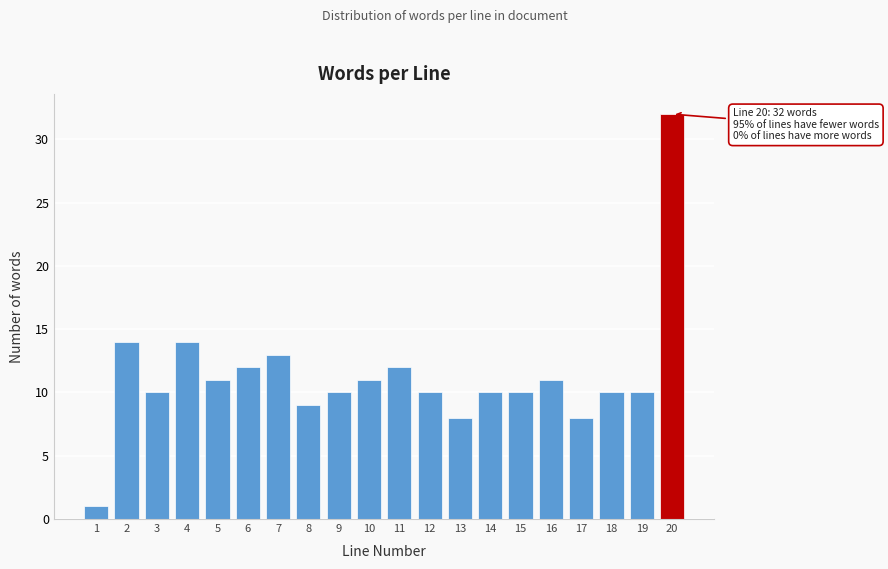

Reading left to right, list all the values displayed in this chart.

1	14	10	14	11	12	13	9	10	11	12	10	8	10	10	11	8	10	10	32